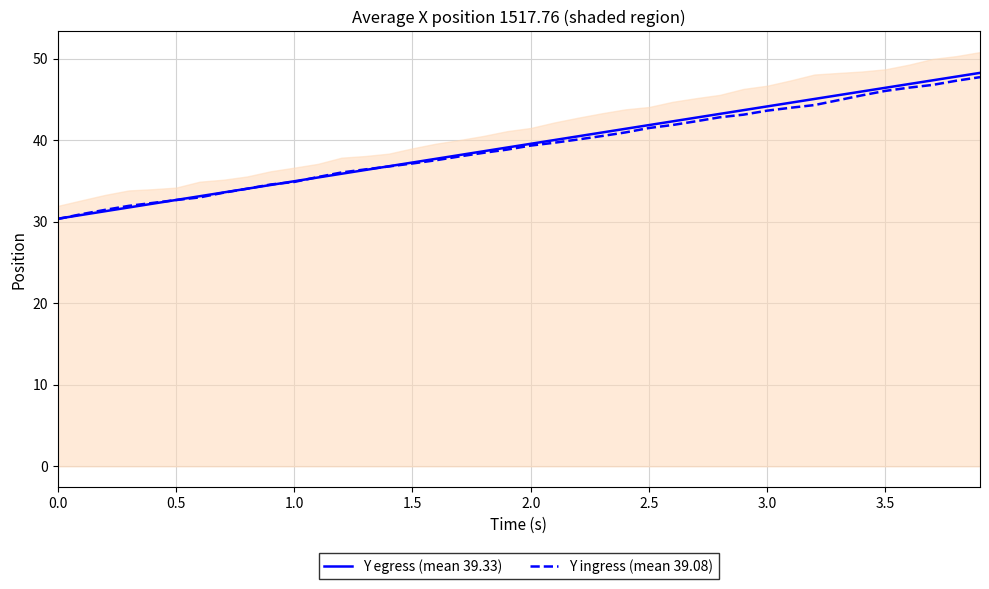

True or false: Y egress (mean 39.33) and Y ingress (mean 39.08) cross at least once.

True